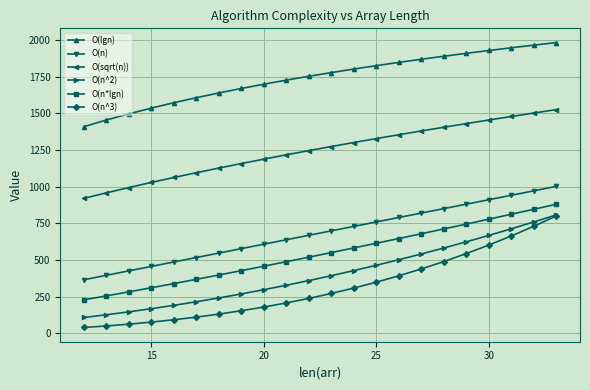

How many lines are shown in the chart?

6